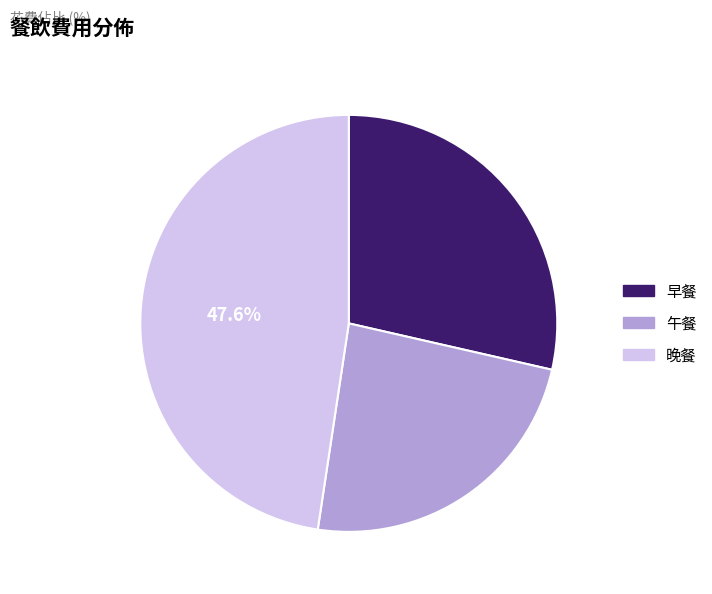

The 早餐 slice represents 36% of the pie. True or false?

False